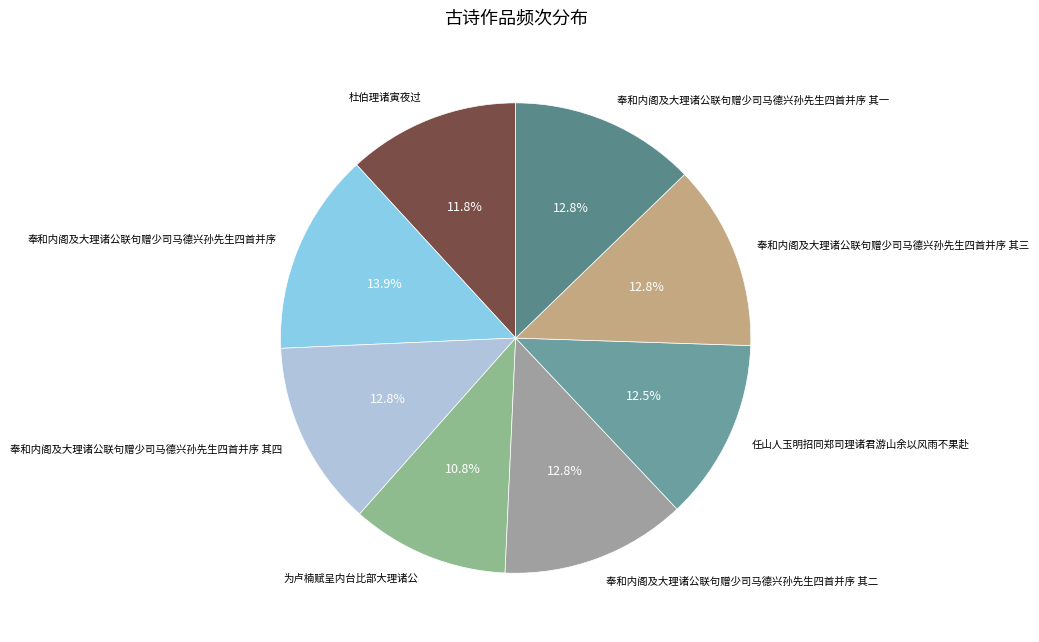

Approximately how many times larger is the value at 奉和内阁及大理诸公联句赠少司马德兴孙先生四首并序 compared to 奉和内阁及大理诸公联句赠少司马德兴孙先生四首并序 其二?

1.1